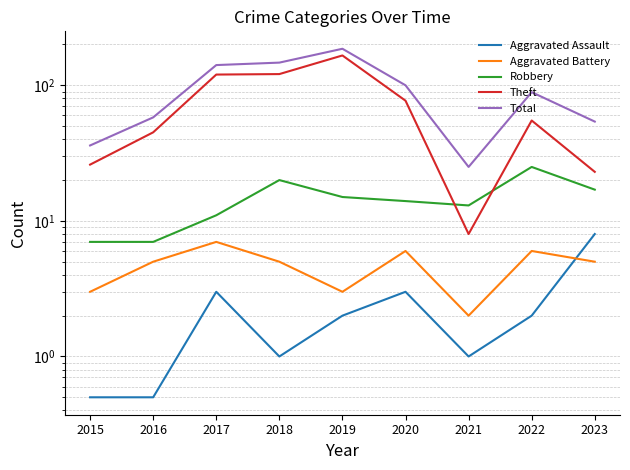

True or false: Aggravated Battery and Robbery intersect in this chart.

False